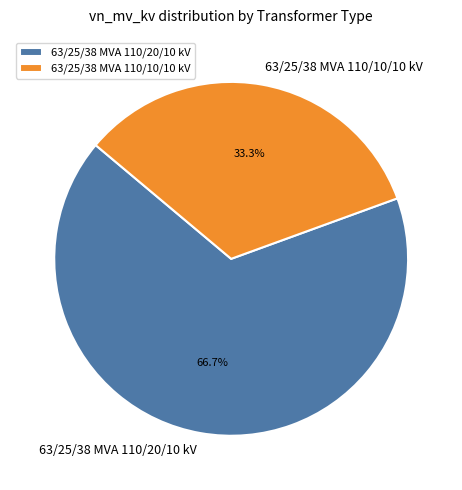

Is it true that 63/25/38 MVA 110/10/10 kV is 44% of the pie?

False